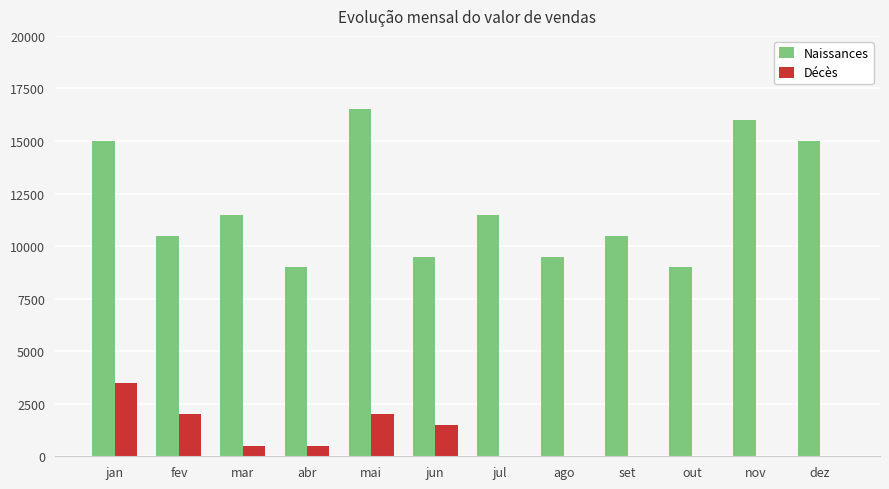

What is the sum of all Naissances values?

143500